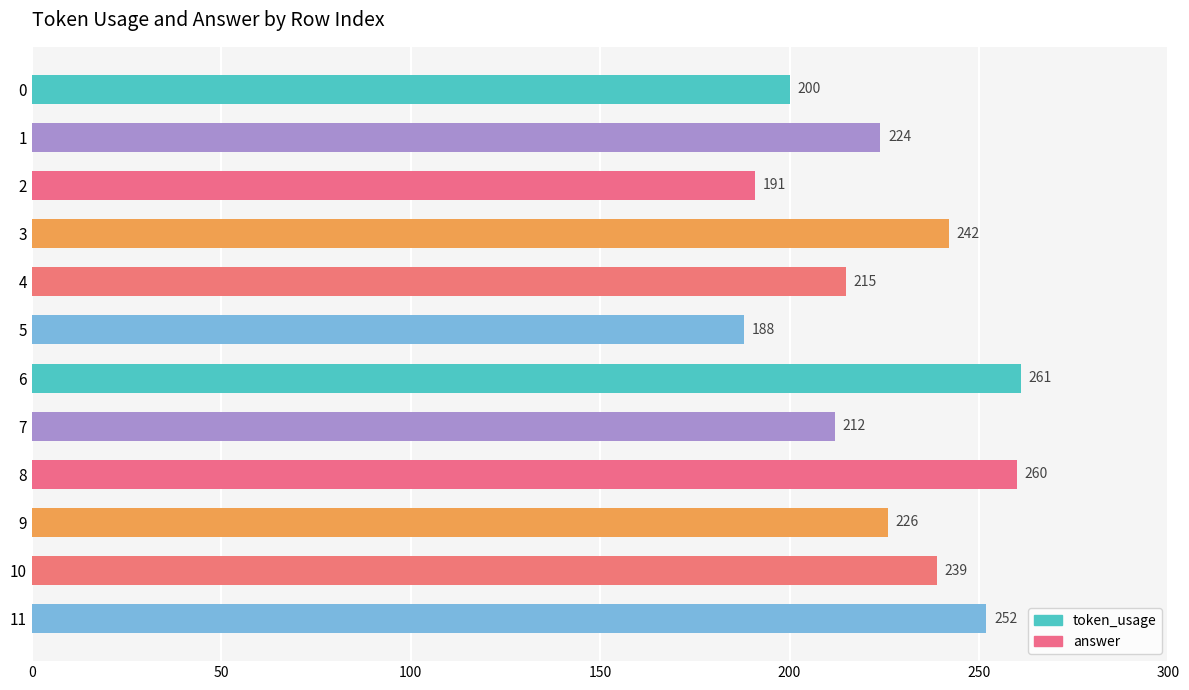

Which label corresponds to the smallest value in the chart?

5